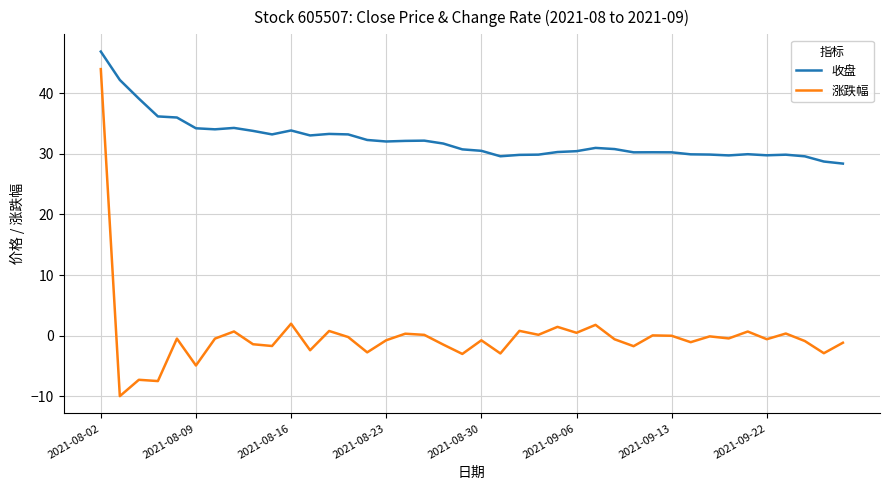

How many lines are shown in the chart?

2